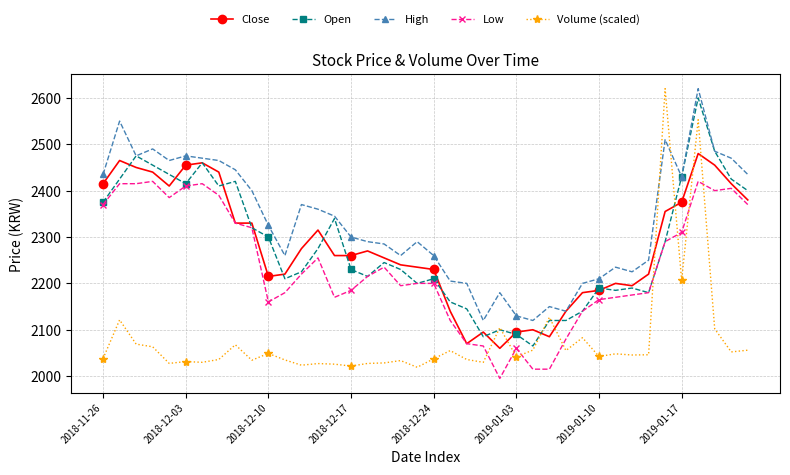

Which series has the widest spread of values?

Volume (scaled)